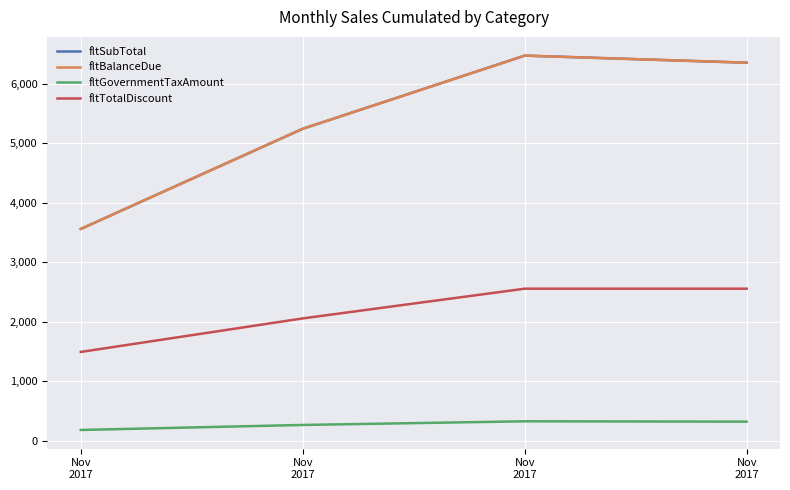

At how many categories does at least one series exceed 2335?

4